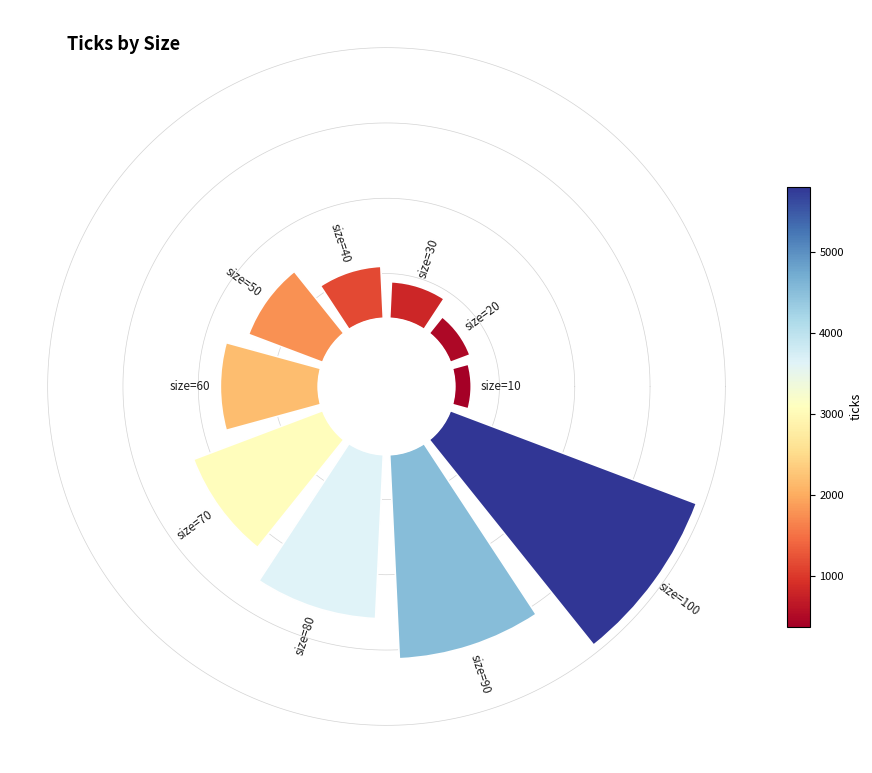

The 0 slice represents 1% of the pie. True or false?

False